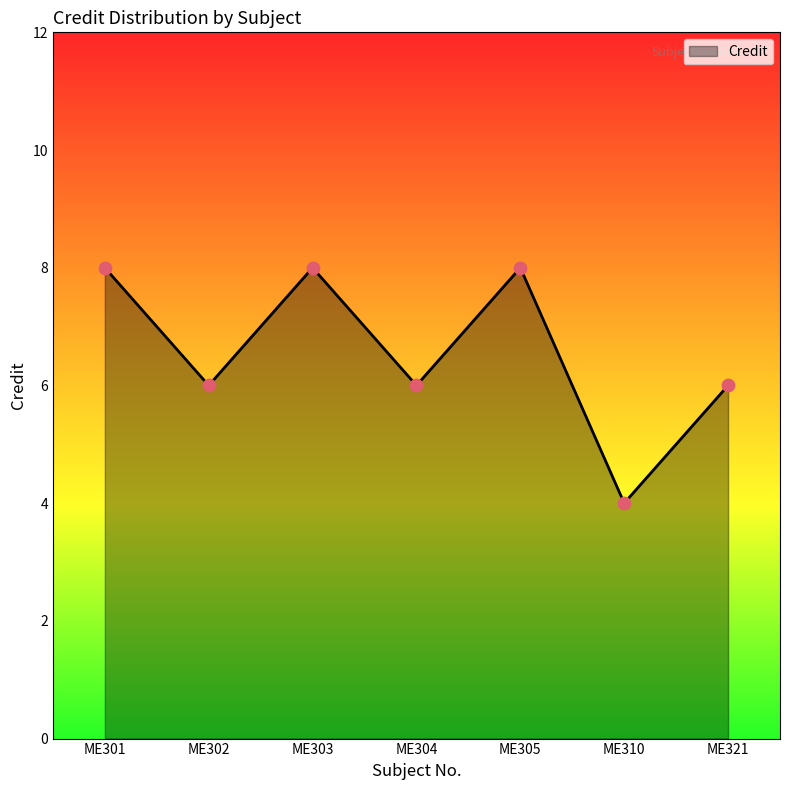

Which has a higher value, ME321 or ME310?

ME321